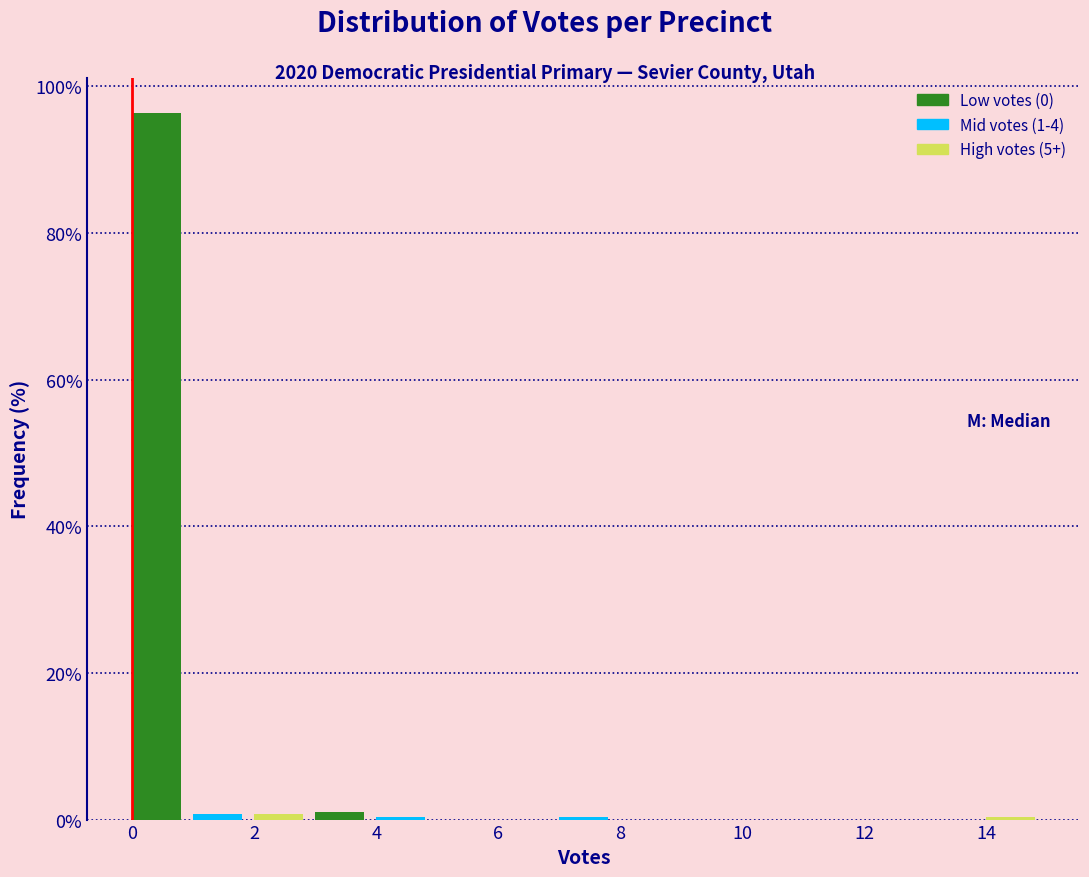

Reading left to right, list every bar in this chart as the range it spans on the x-axis followed by its height. The values are not printed on the chart, so give them approximately, as read against the axis.

0 to 1: 96
1 to 2: under 2
2 to 3: under 2
3 to 4: under 2
4 to 5: under 2
5 to 6: 0
6 to 7: 0
7 to 8: under 2
8 to 9: 0
9 to 10: 0
10 to 11: 0
11 to 12: 0
12 to 13: 0
13 to 14: 0
14 to 15: under 2